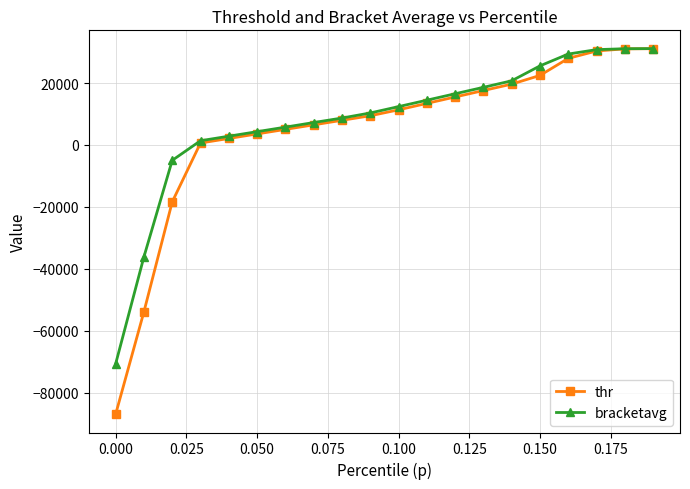

What is the minimum value shown in the chart?

-86975.5